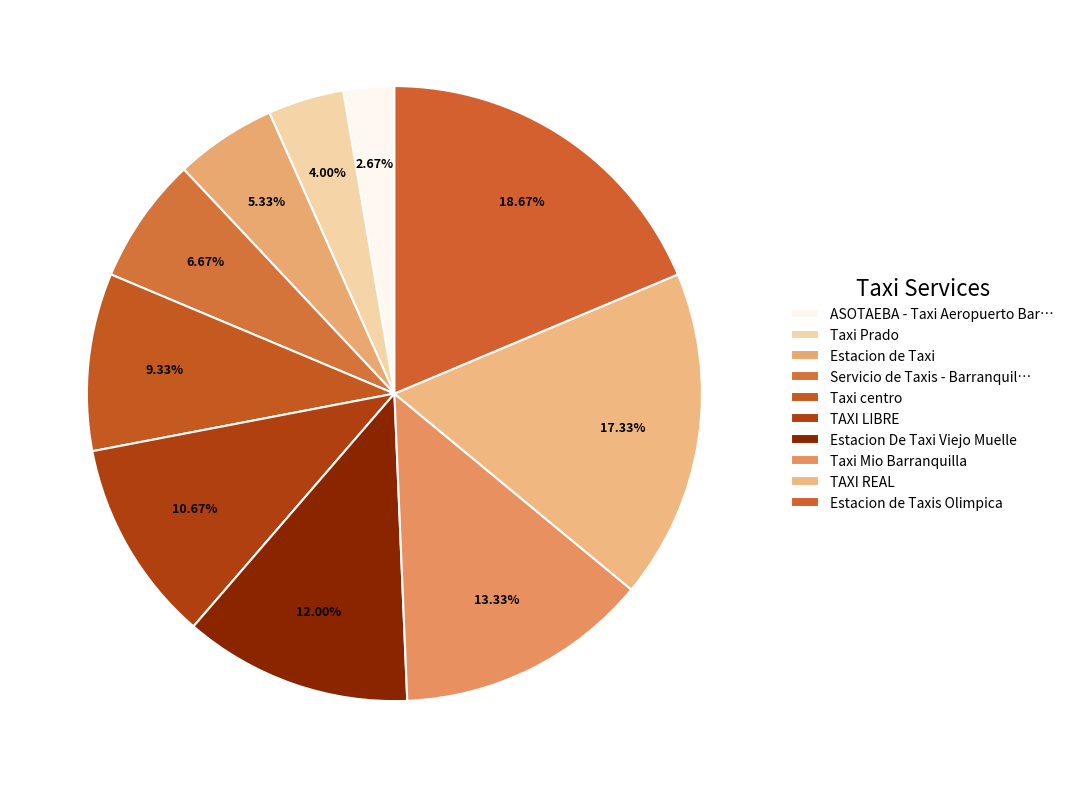

Count the number of slices in the pie.

10